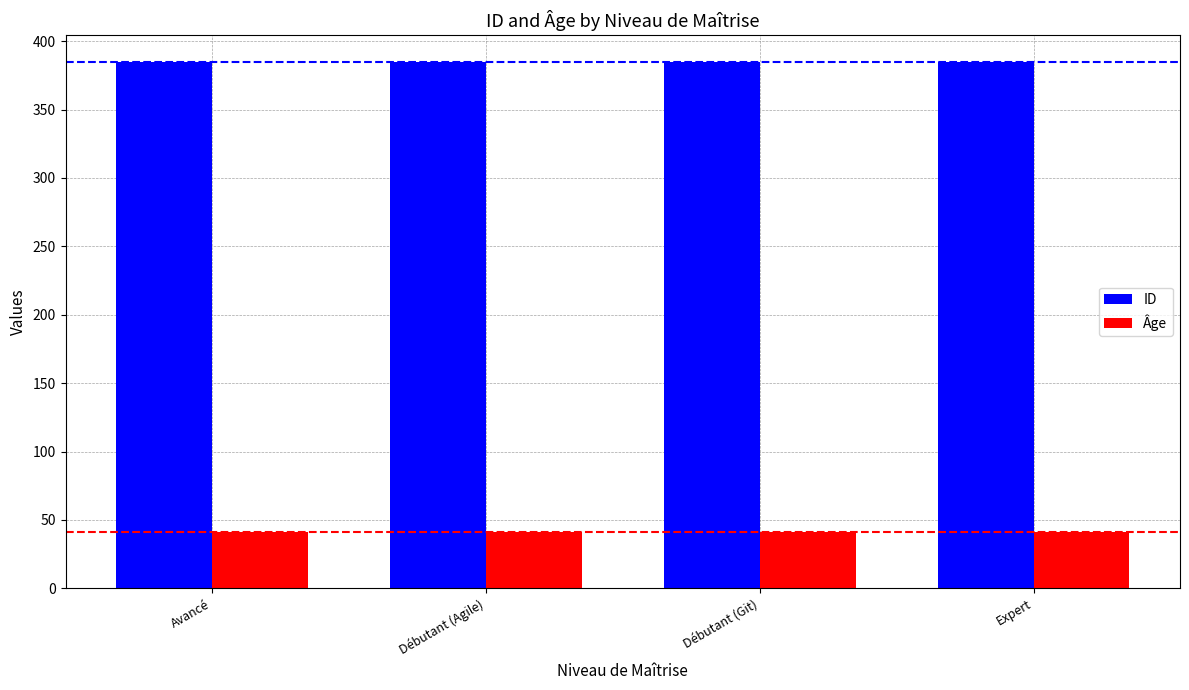

Count the number of categories in the chart.

4